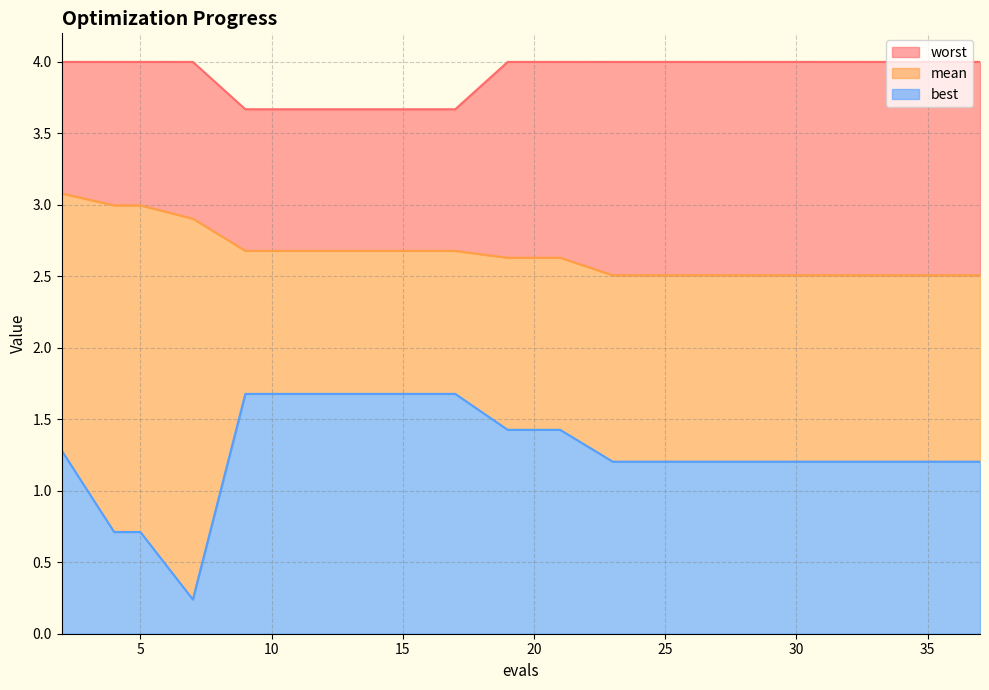

What is the maximum value for best?

1.7